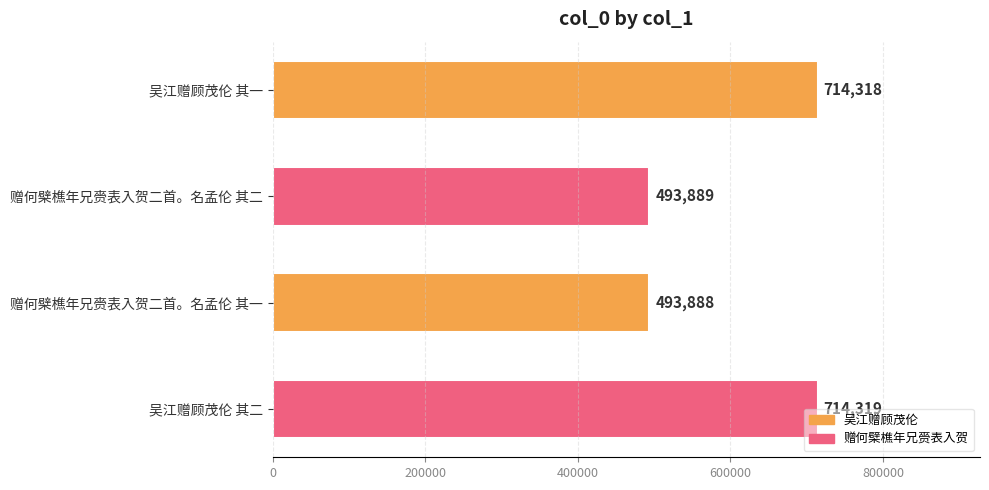

What position from the bottom is 赠何檗樵年兄赍表入贺二首。名孟伦 其二?

3